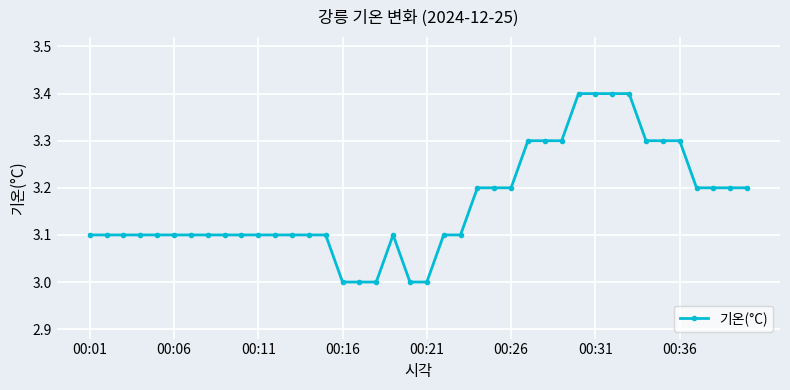

What is the minimum value shown in the chart?

3.0